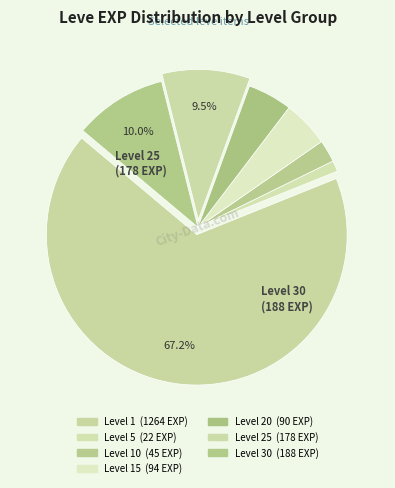

How many slices are in this pie chart?

7